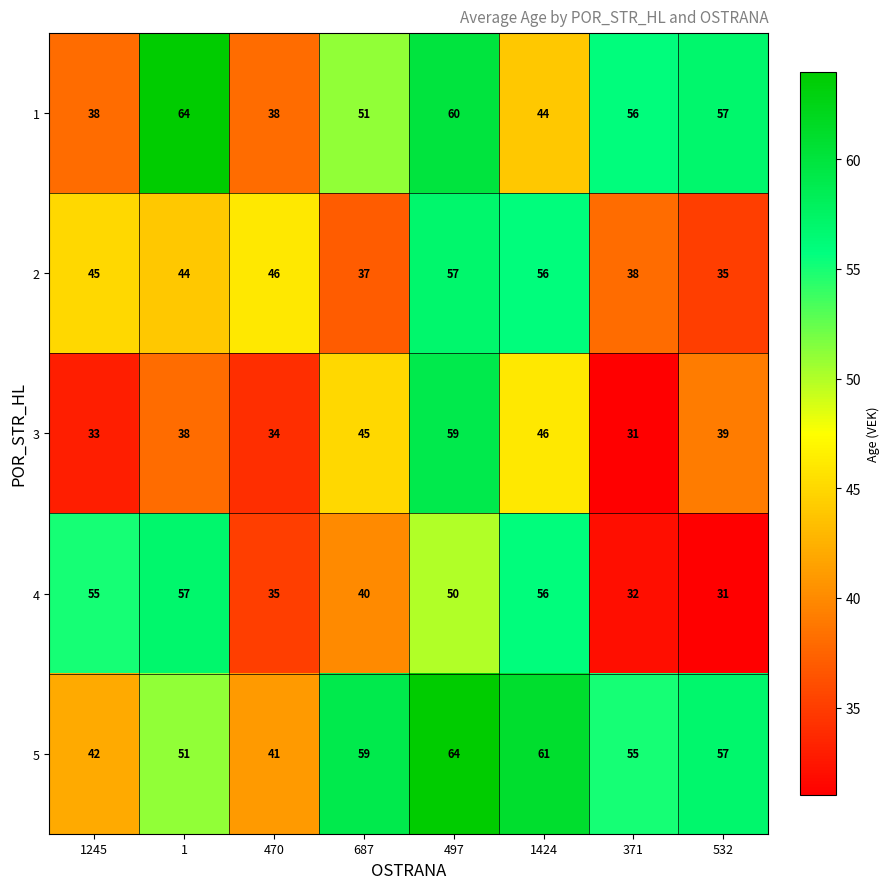

Which series has the widest spread of values?

3